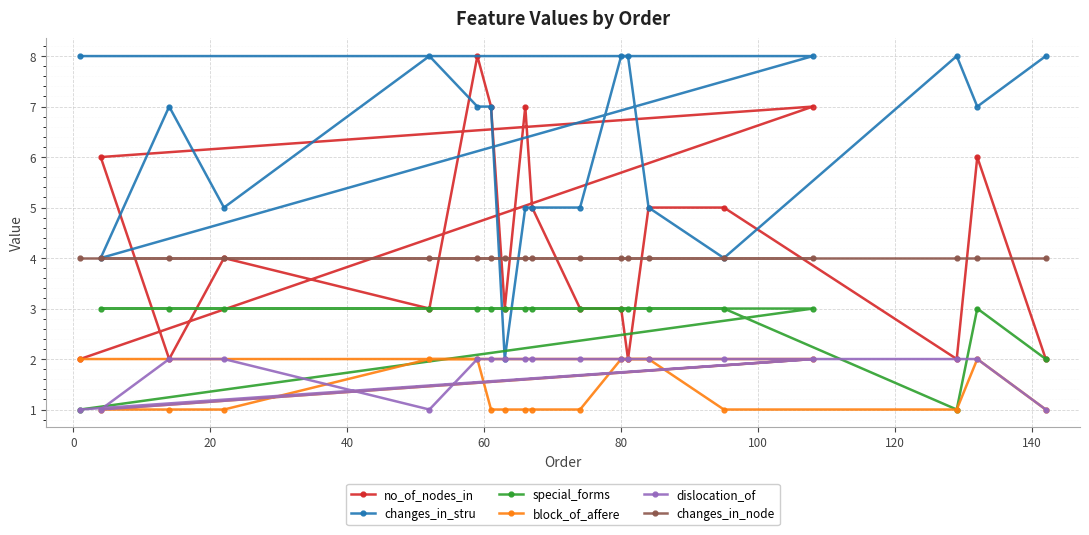

Which series has the largest range (max minus min)?

no_of_nodes_in